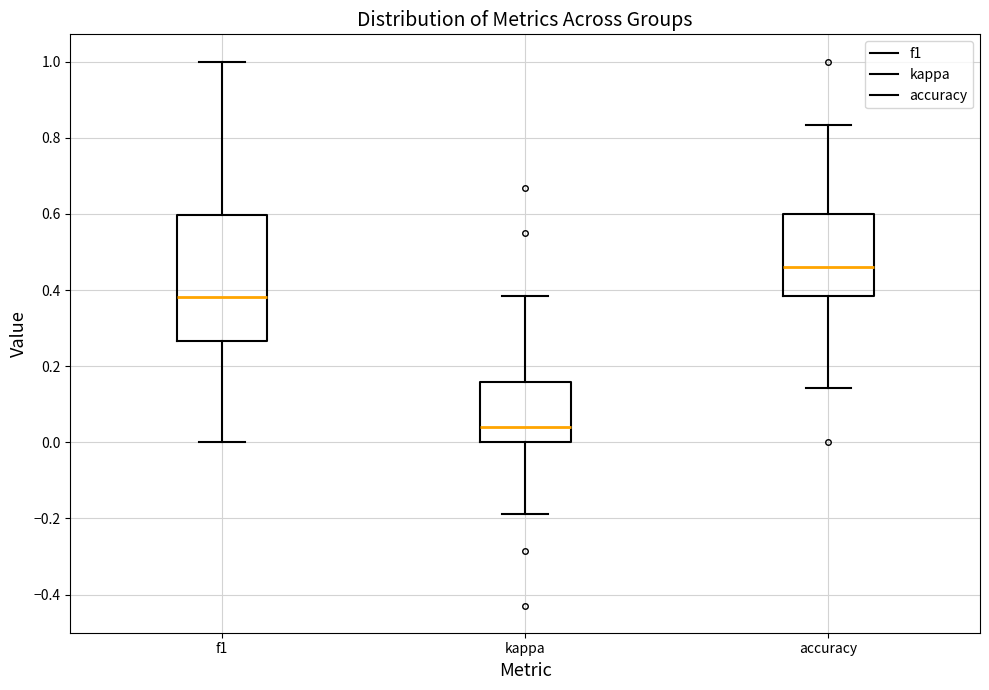

Which box is the tallest, from its lower edge to its upper edge?

f1